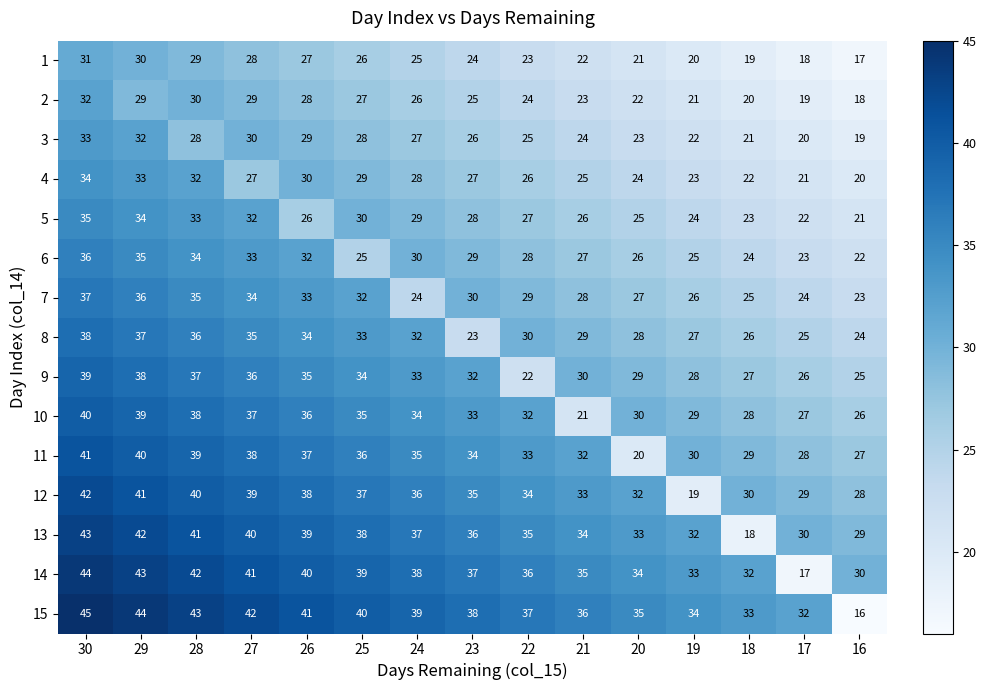

What is the total value across all series at 16?

345